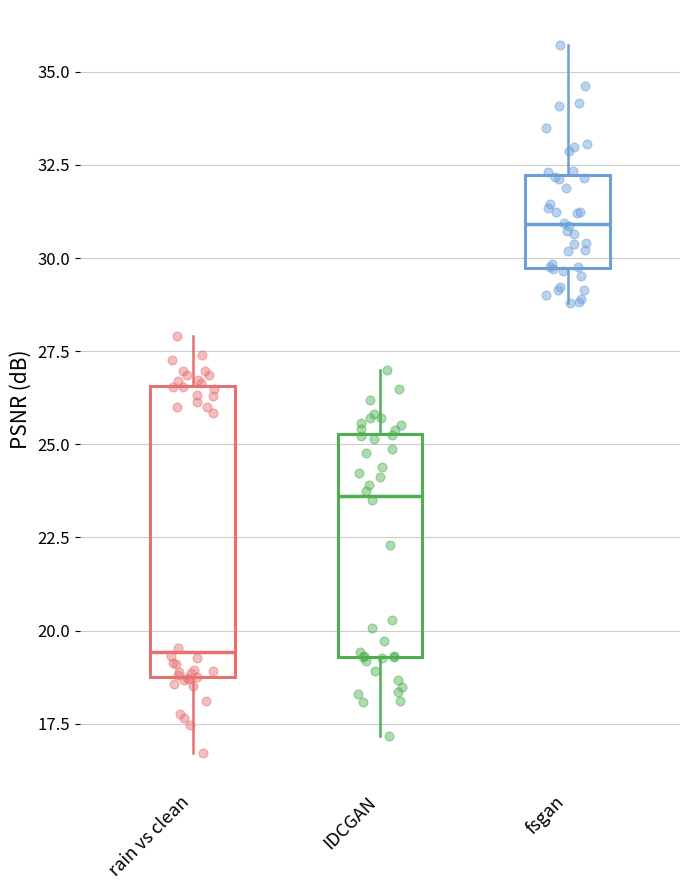

Which box is the tallest, from its lower edge to its upper edge?

rain vs clean